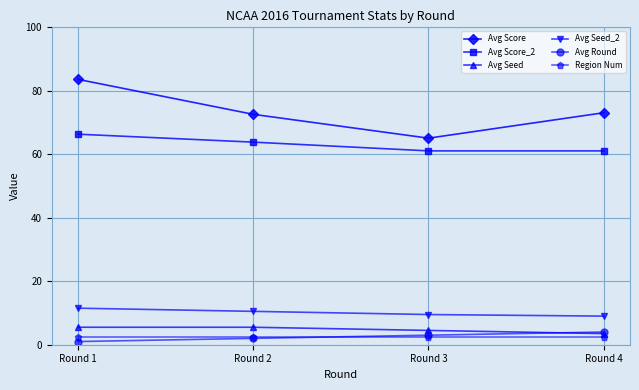

What is the value of the Avg Seed_2 point at the 3rd from the left?

9.5